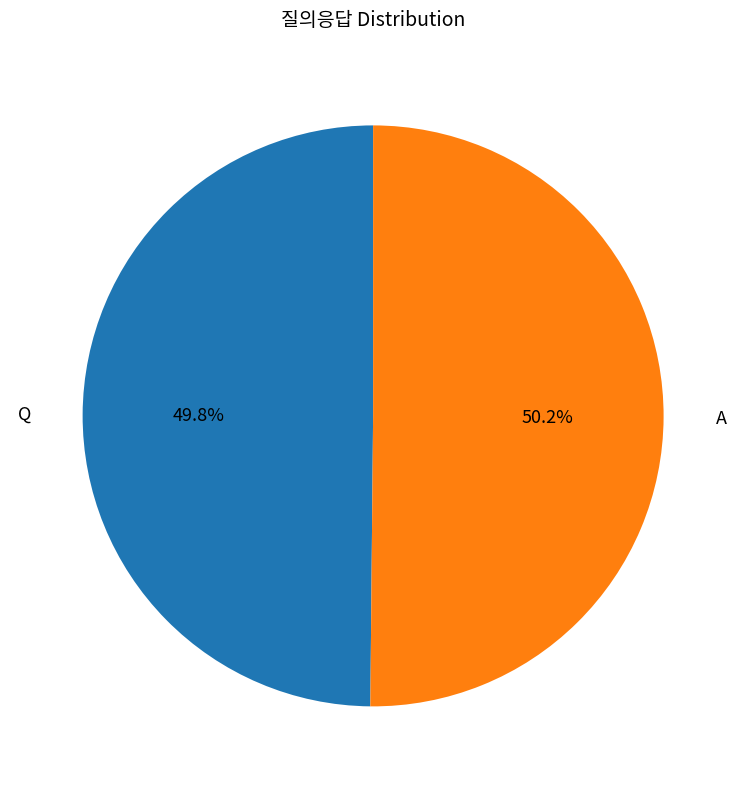

Is there a majority slice in this chart?

Yes